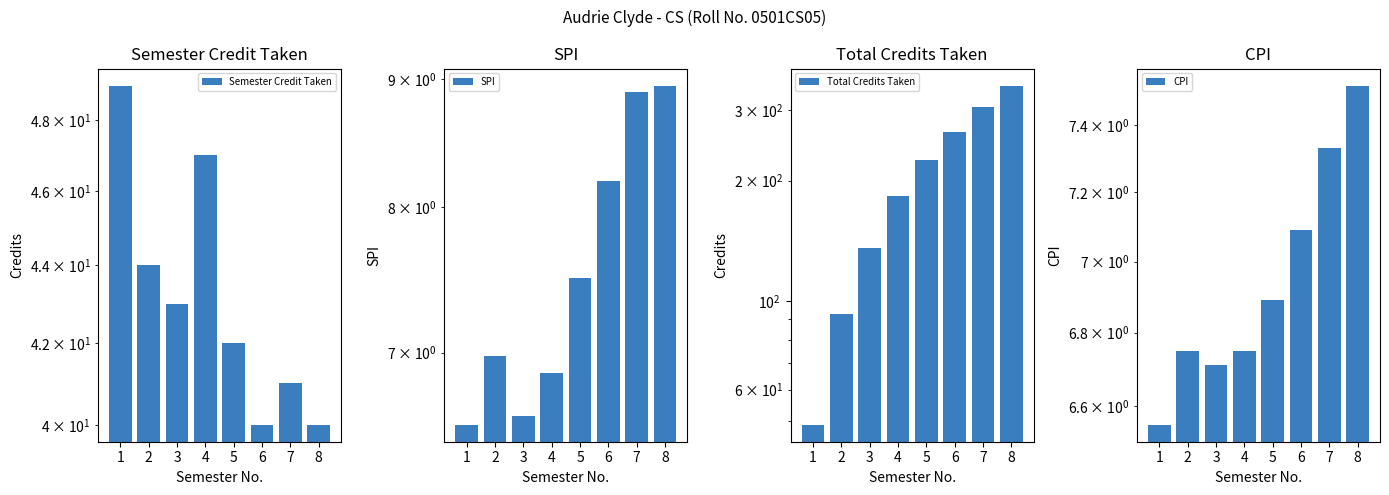

How many groups of bars are there?

8